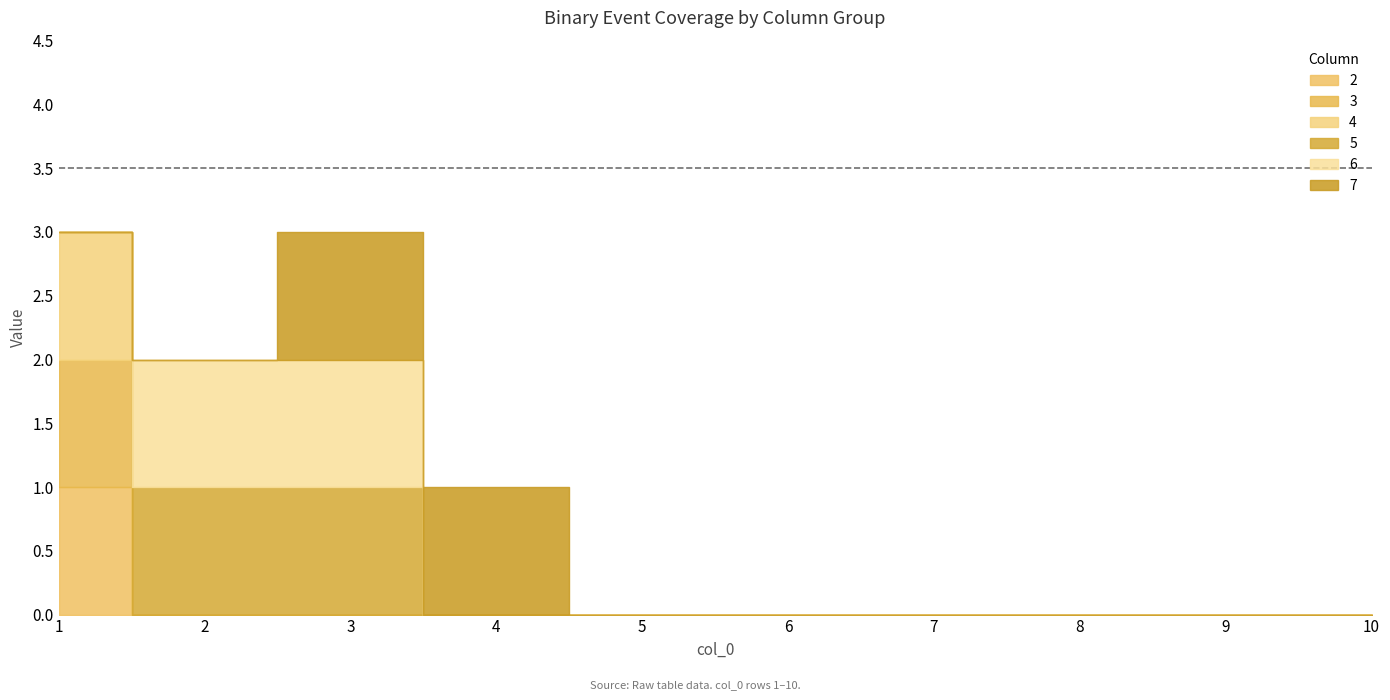

Does the chart display data point markers on the line(s)?

No